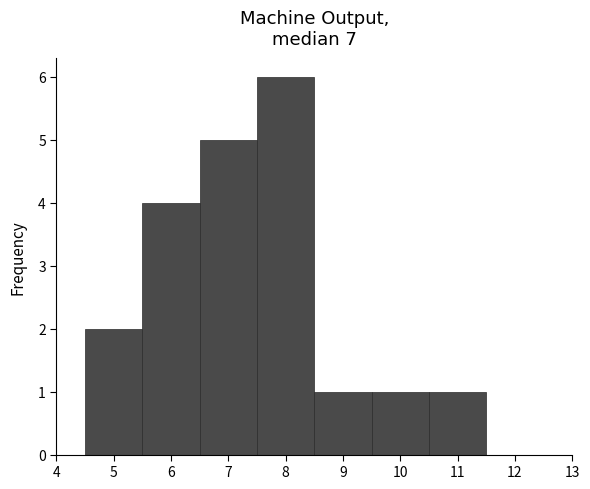

Reading left to right, transcribe this chart: for each bar, give the range it covers on the x-axis and its height. The values are not printed on the chart, so give them approximately, as read against the axis.

4.5 to 5.5: 2
5.5 to 6.5: 4
6.5 to 7.5: 5
7.5 to 8.5: 6
8.5 to 9.5: 1
9.5 to 10.5: 1
10.5 to 11.5: 1